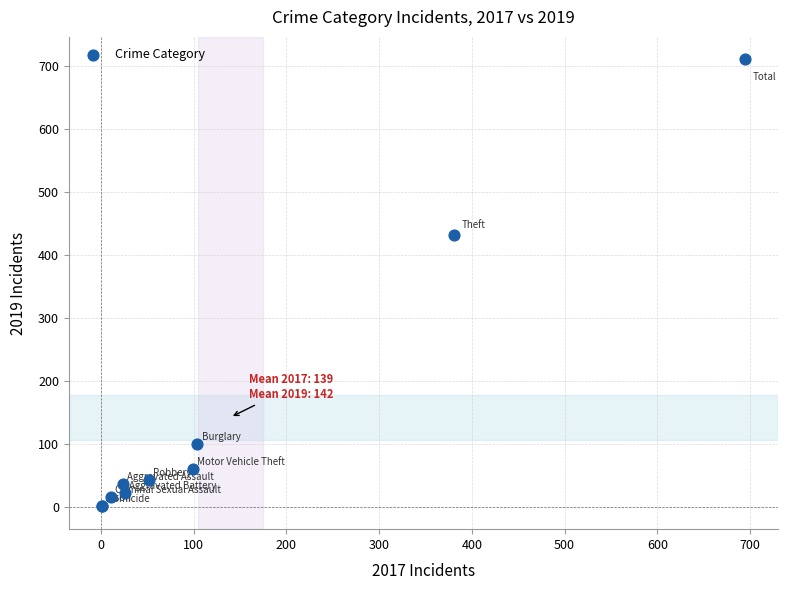

What Y value in the scatter plot is closest to 355?

431